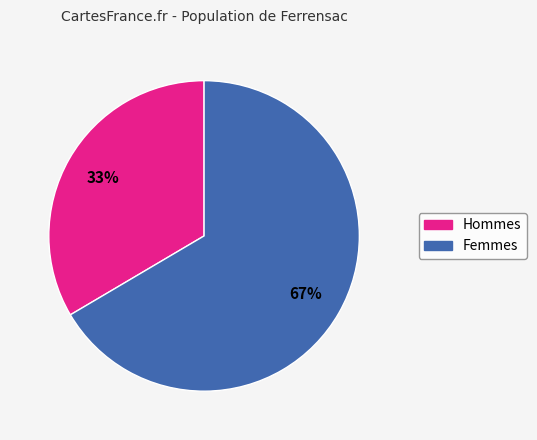

Does any single category account for the majority?

Yes